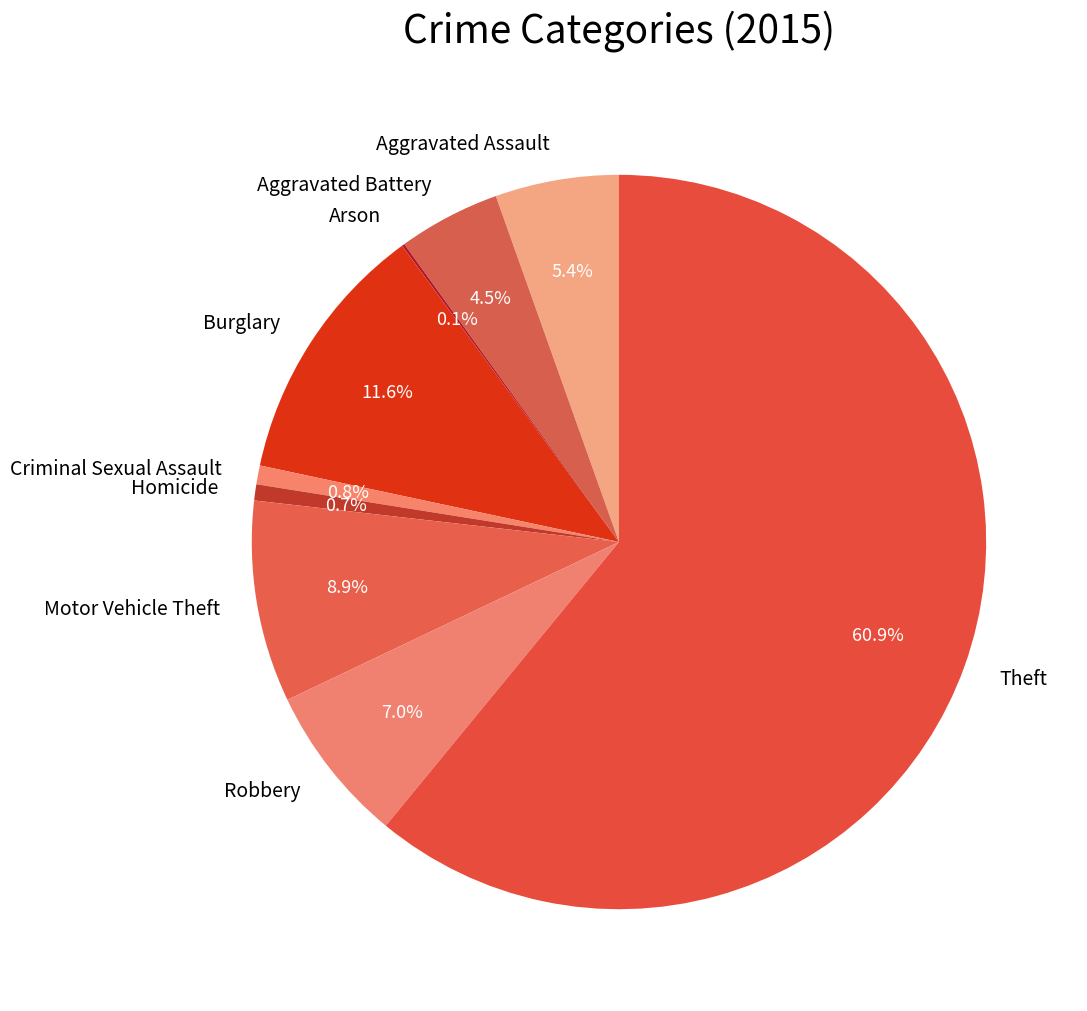

The Theft slice represents 75% of the pie. True or false?

False